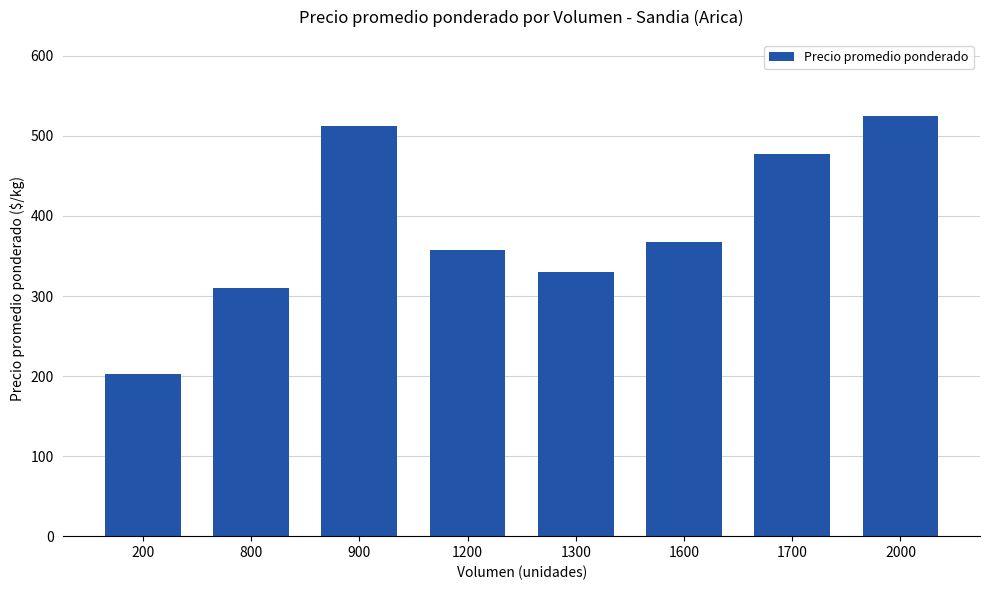

List the labels in order of value, smallest first.

200, 800, 1300, 1200, 1600, 1700, 900, 2000